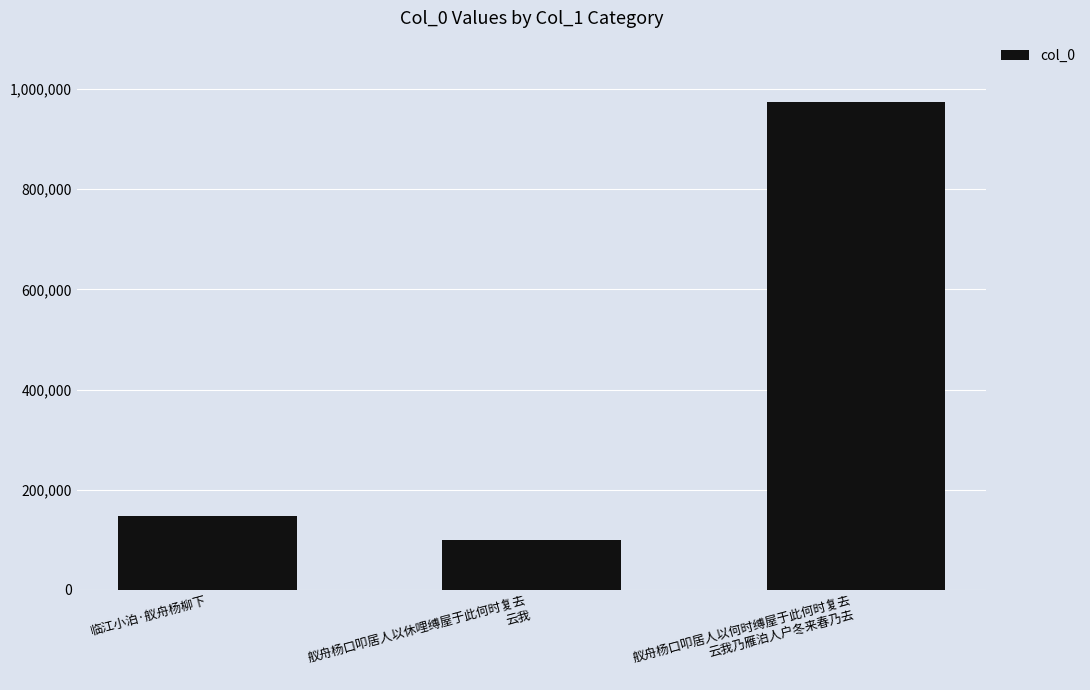

What is the label of the 1st bar from the left?

临江小泊·舣舟杨柳下